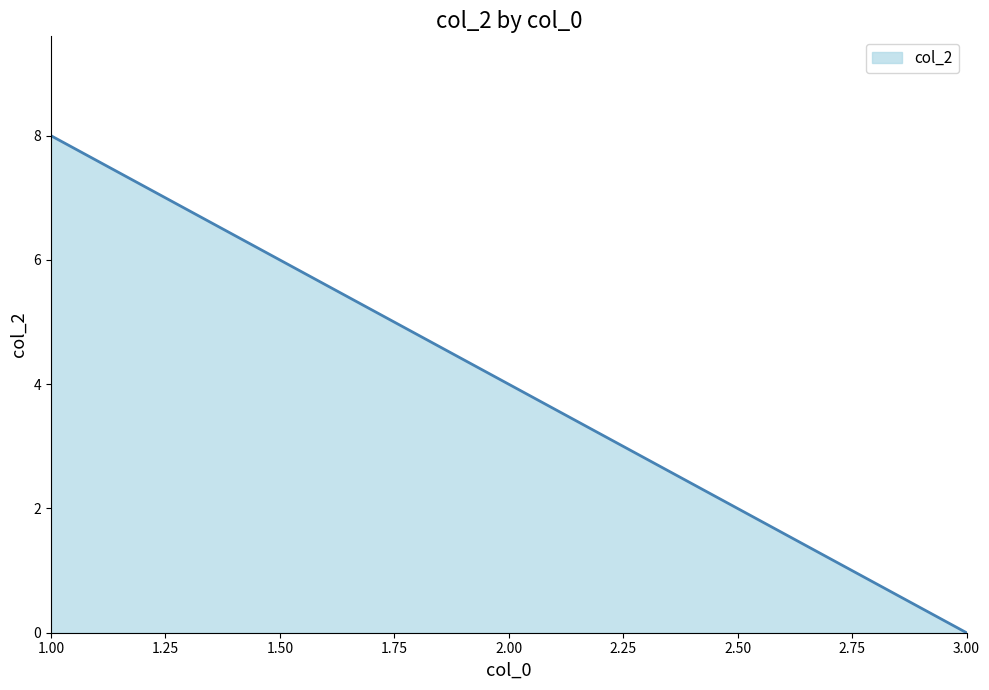

Rank the categories by value from highest to lowest.

1.00, 2.00, 3.00